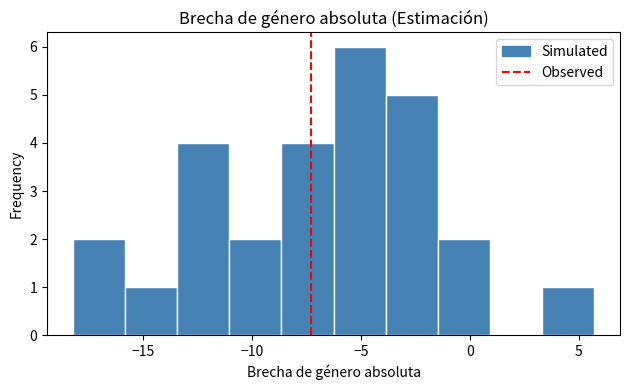

Over which range of the x-axis is the bar tallest?

-6.5 to -4.0